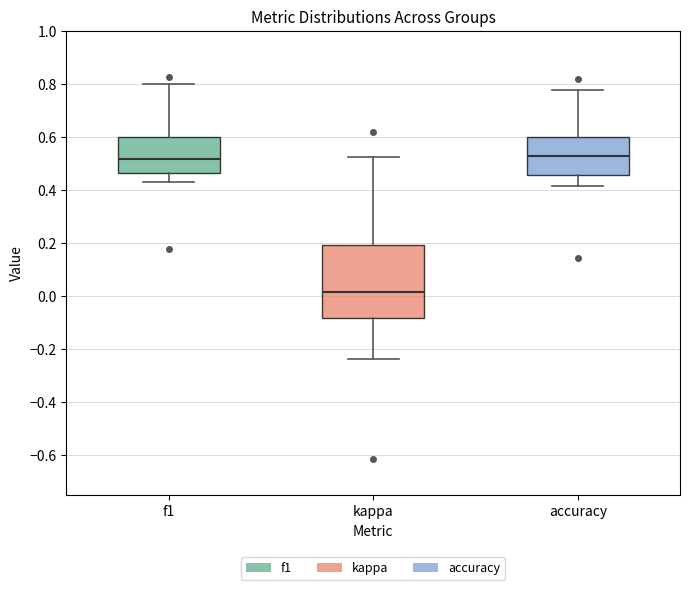

Reading left to right, transcribe this box plot: for each box, give where its median line is, the range the box spans, and where its two whiskers end, as read against the y-axis. The values are not printed on the chart, so give them approximately, as read against the axis.

f1: median 0.52, box 0.46 to 0.60, whiskers 0.42 to 0.80
kappa: median 0.02, box -0.08 to 0.20, whiskers -0.24 to 0.52
accuracy: median 0.52, box 0.46 to 0.60, whiskers 0.42 to 0.78